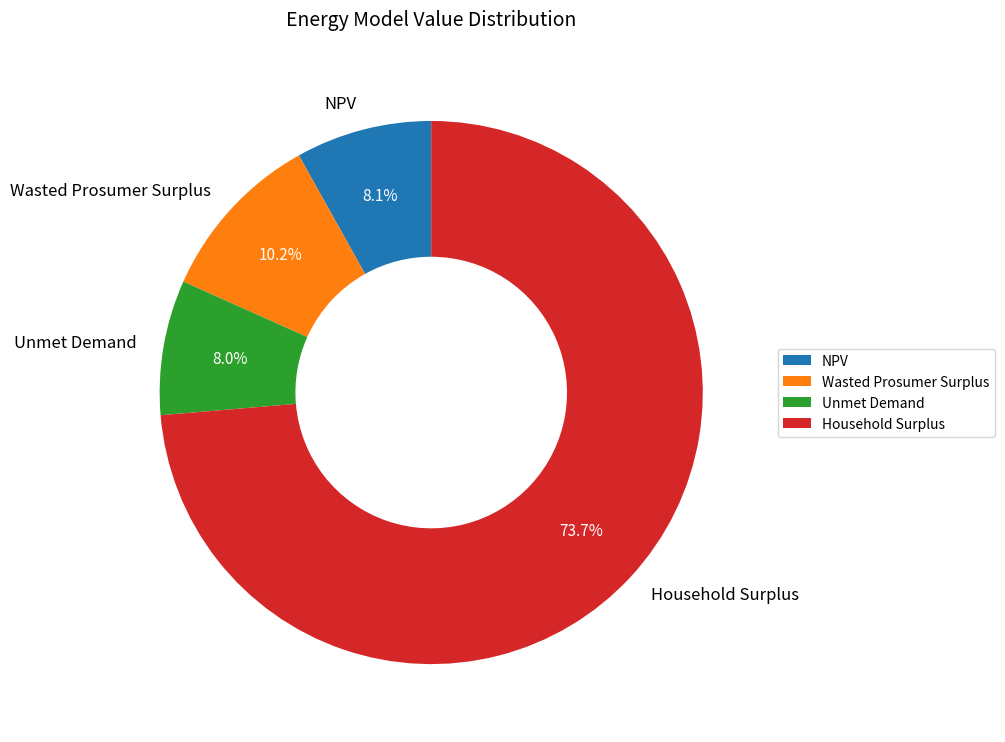

How many segments does this pie chart have?

4